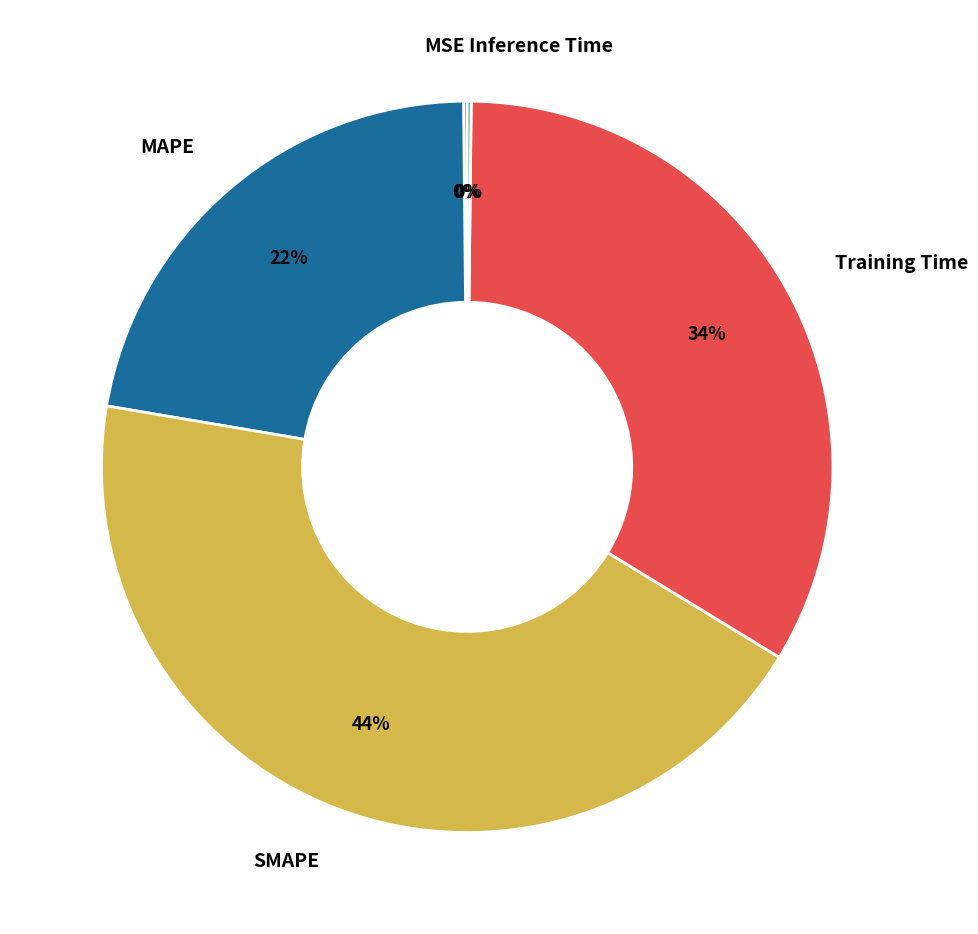

What percentage is the Training Time slice, to the nearest percent?

34%